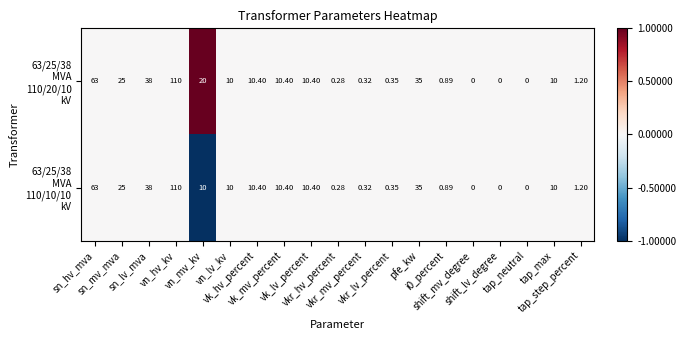

Which series has the largest total across all categories?

63/25/38 MVA 110/20/10 kV